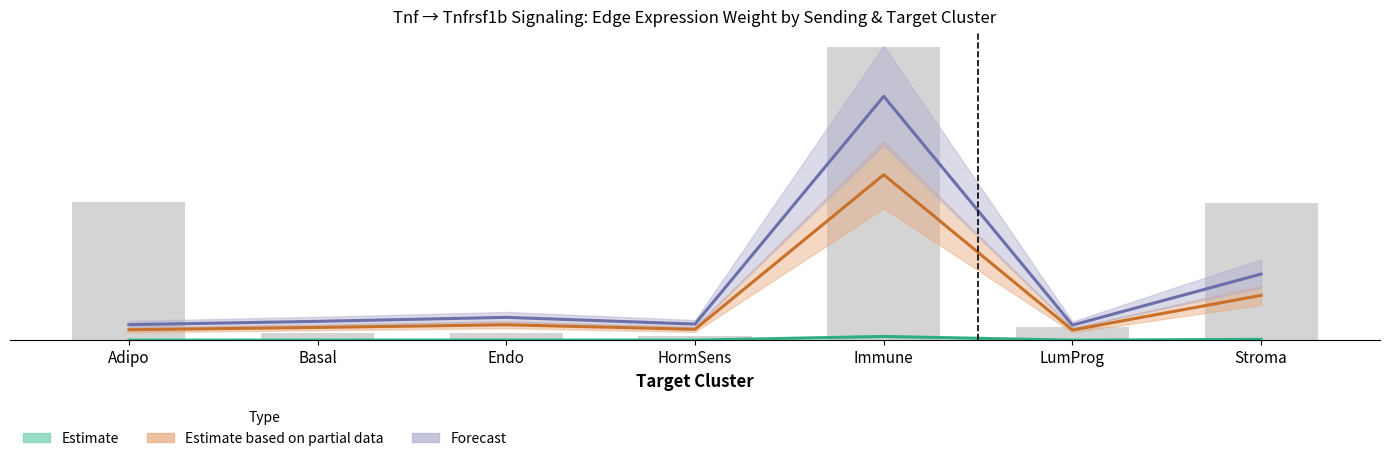

What is the sum of all values?

37.0